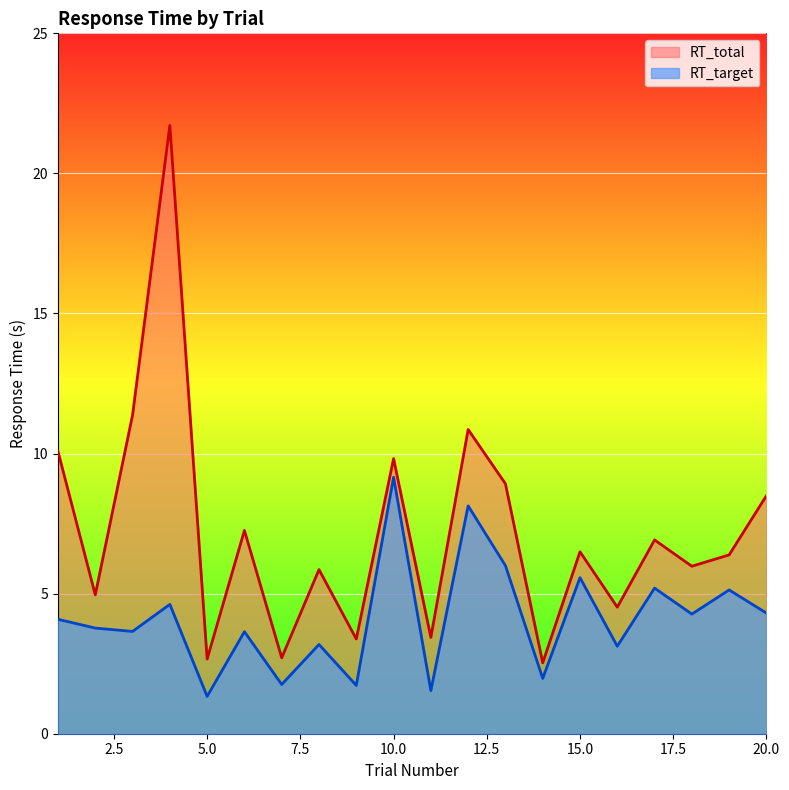

What is the difference between the highest and lowest values at 18?

1.7